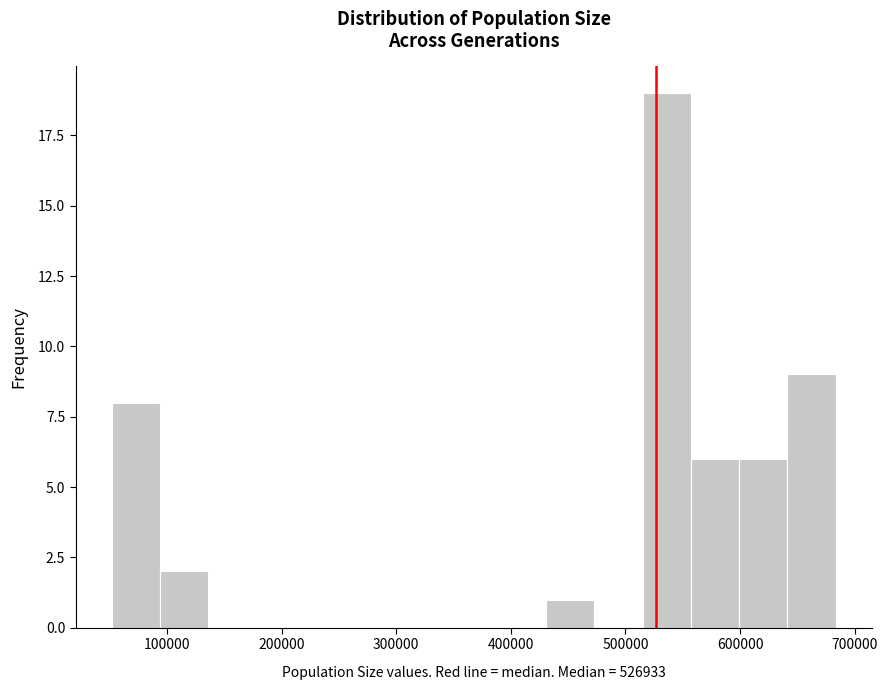

Reading left to right, list every bar in this chart as the range it spans on the x-axis followed by its height. Neither the bar edges nor the heights are printed on the chart, so give them approximately, as read against the axes.

50000 to 90000: 8
90000 to 140000: 2
140000 to 180000: 0
180000 to 220000: 0
220000 to 260000: 0
260000 to 300000: 0
300000 to 350000: 0
350000 to 390000: 0
390000 to 430000: 0
430000 to 470000: 1
470000 to 510000: 0
510000 to 560000: 19
560000 to 600000: 6
600000 to 640000: 6
640000 to 680000: 9